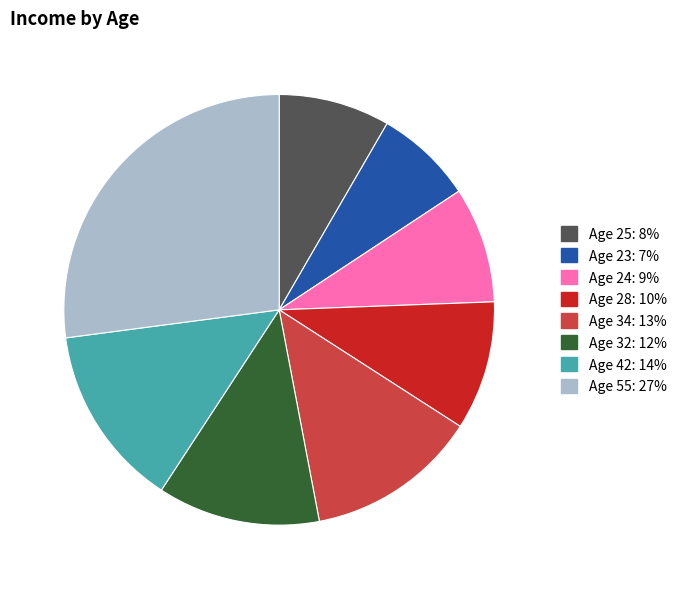

What is the largest slice in the pie chart?

Age 55: 27%